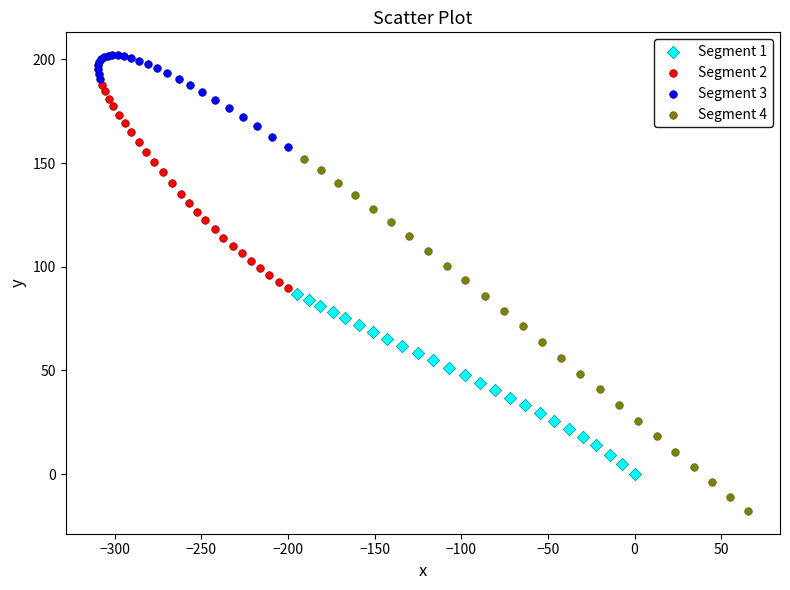

Which series reaches the minimum Y coordinate?

Segment 4